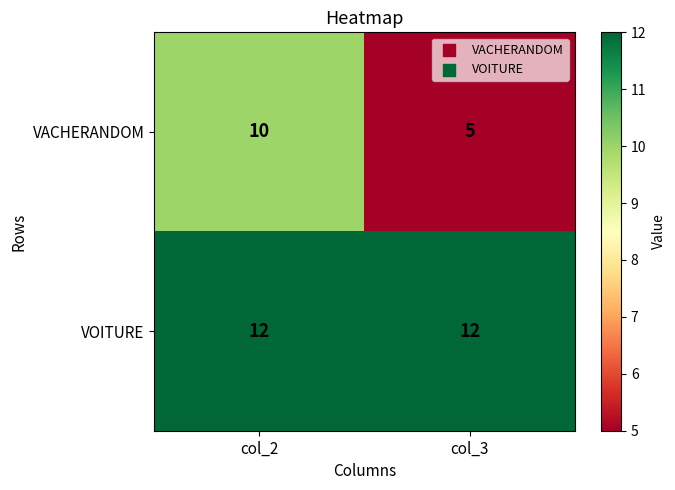

What is the sum of the VACHERANDOM values at col_2 and col_3?

15